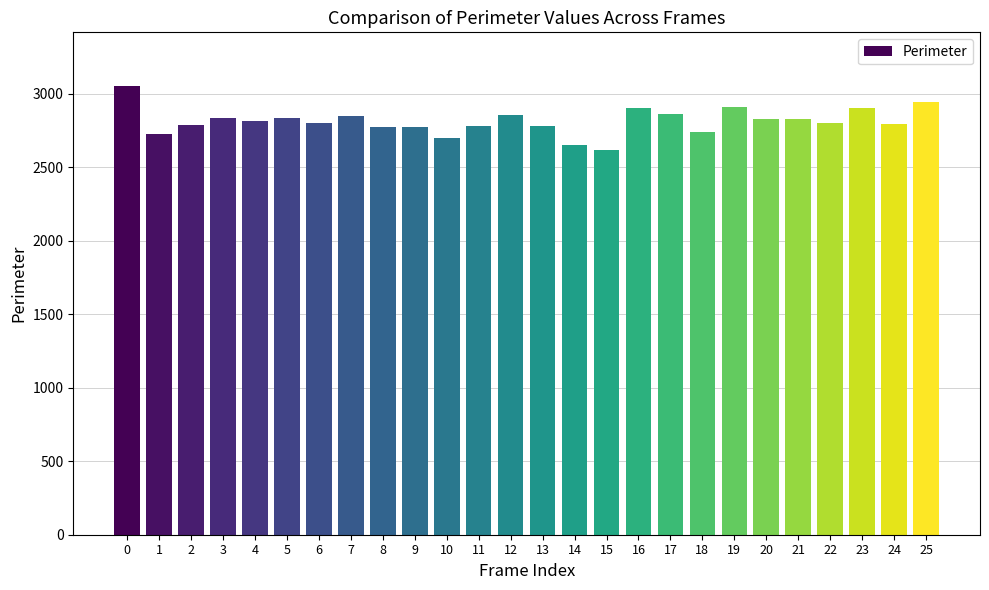

What is the difference between the second highest and minimum values?

325